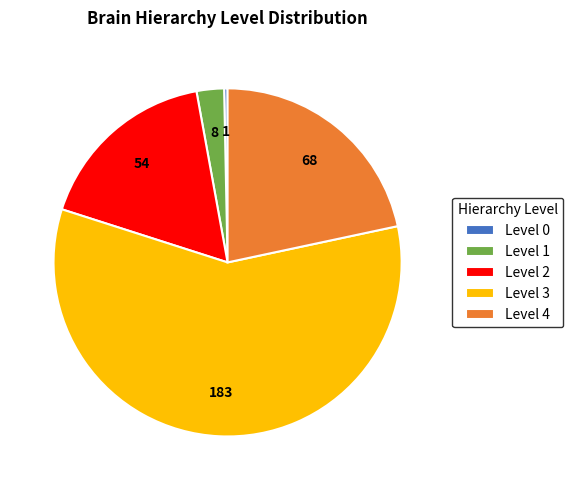

Do Level 3 and Level 0 together represent more than half of the pie?

Yes